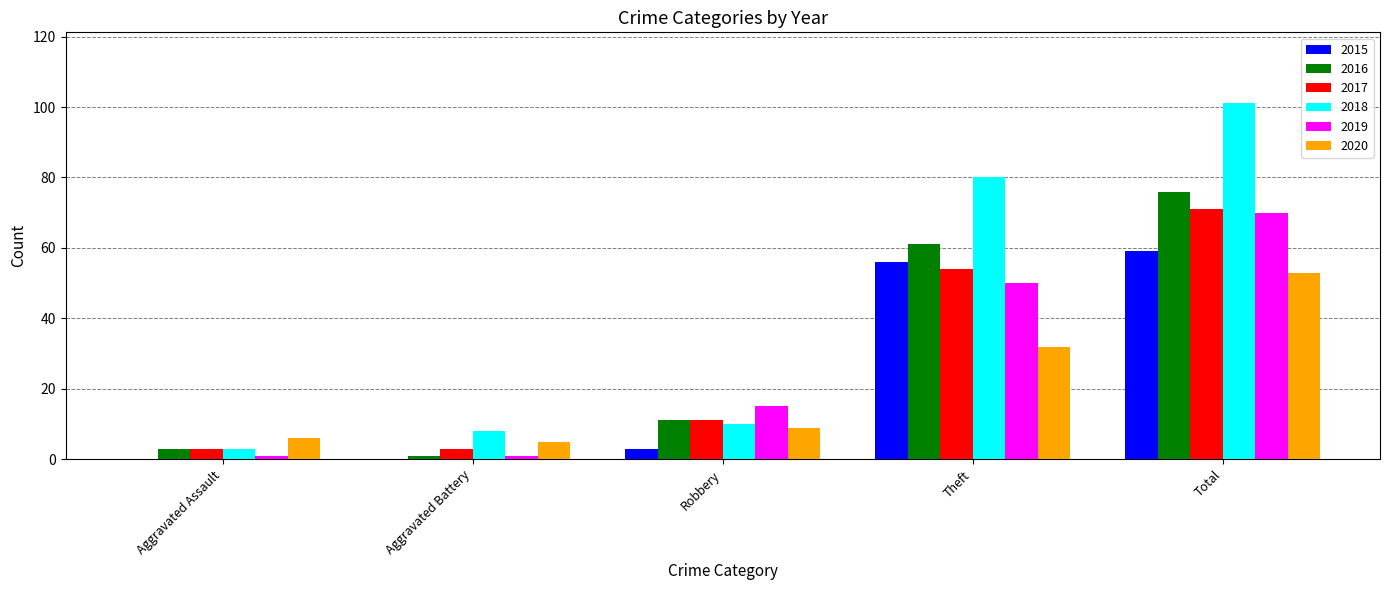

Which category has the highest value in the 2019 series?

Total